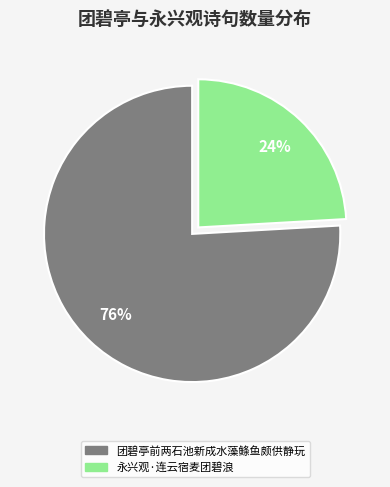

How many slices are in this pie chart?

2